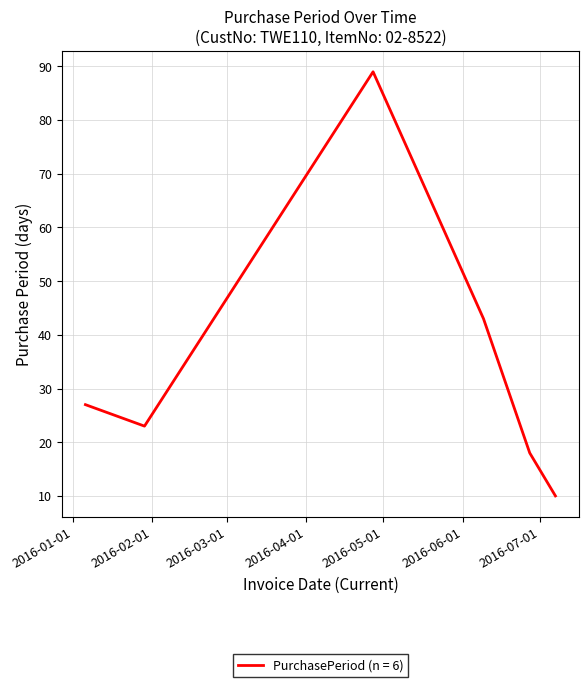

How many interior local valleys (lower than both neighbors) does the data have?

1